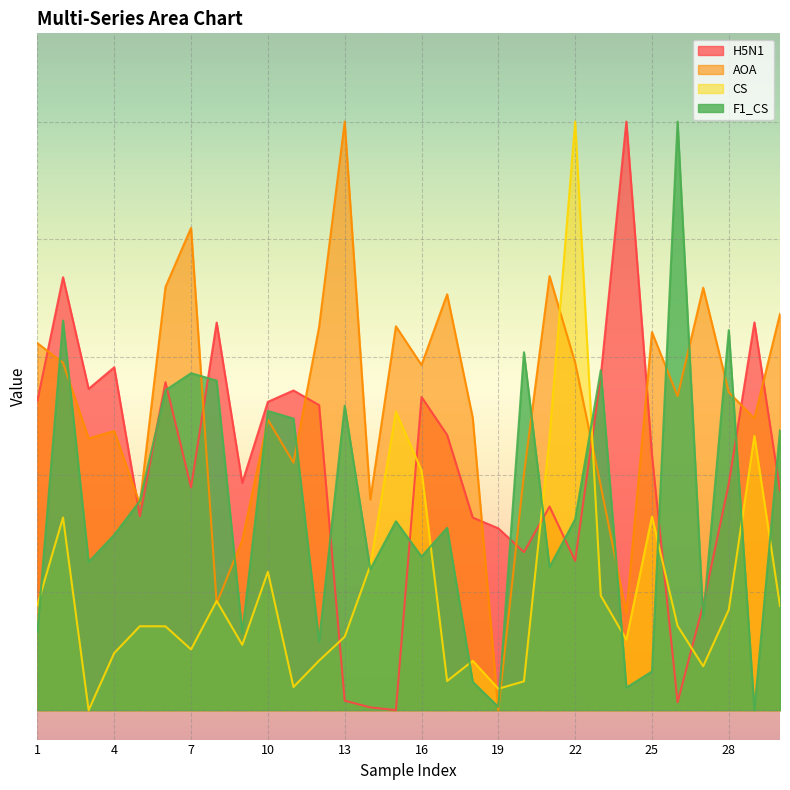

At how many categories does at least one series exceed 0?

30